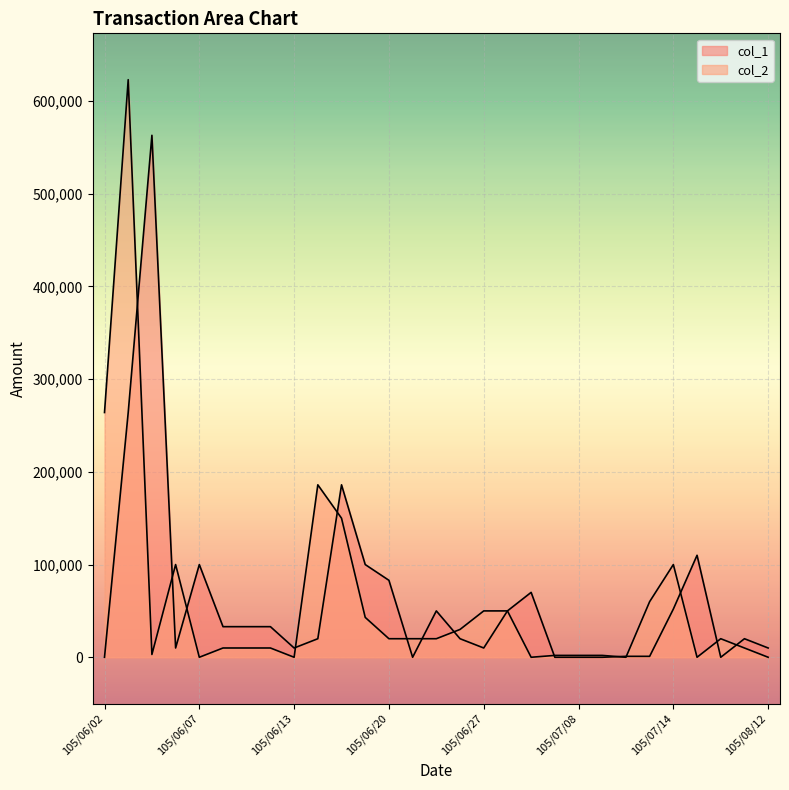

Between 105/06/16 and 105/06/20, which is larger?

105/06/16